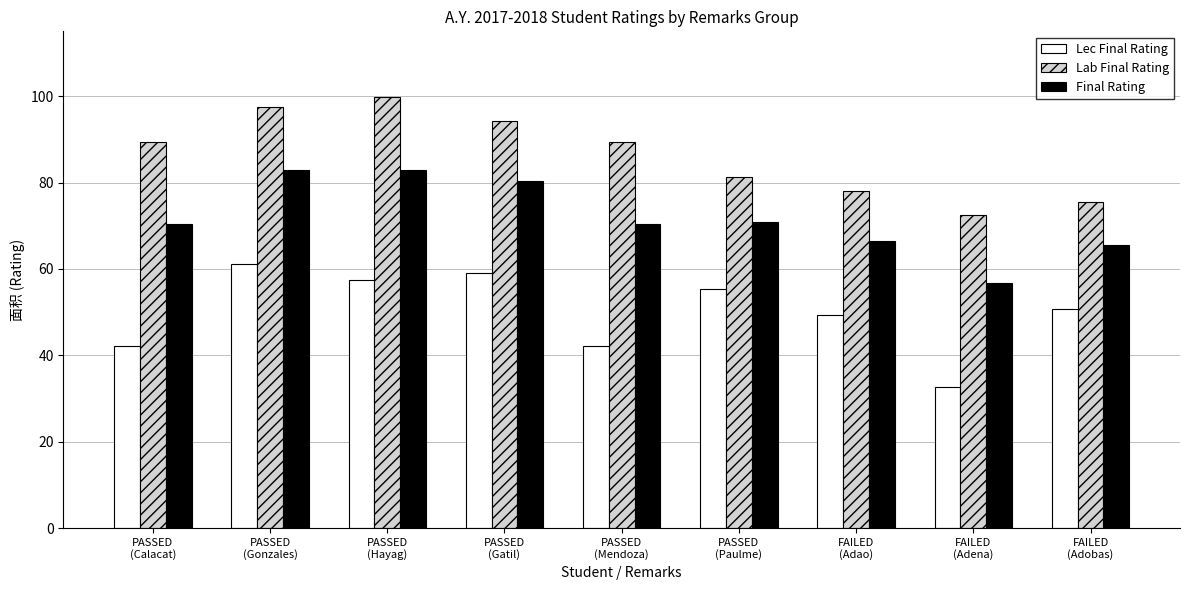

What is the minimum value shown in the chart?

32.7